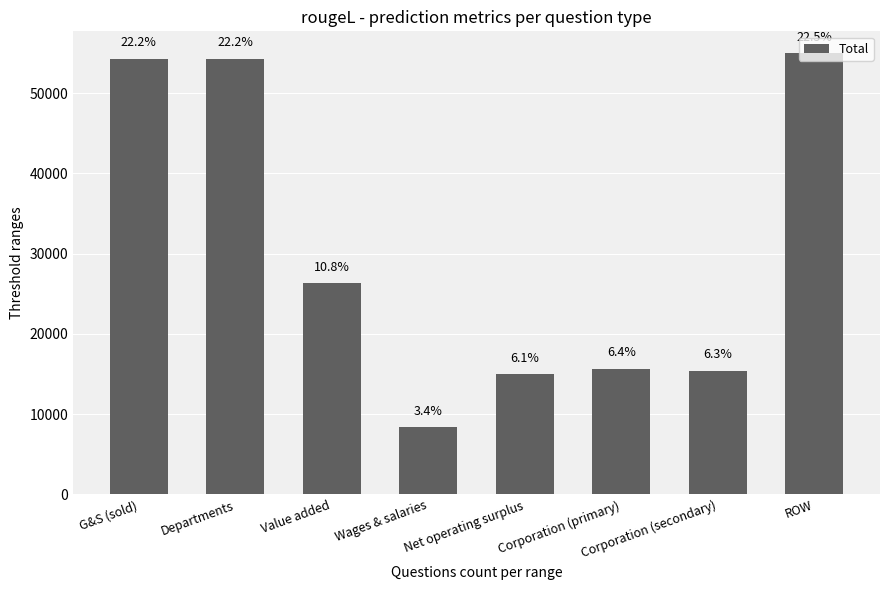

At which label is the value closest to 31651?

Value added